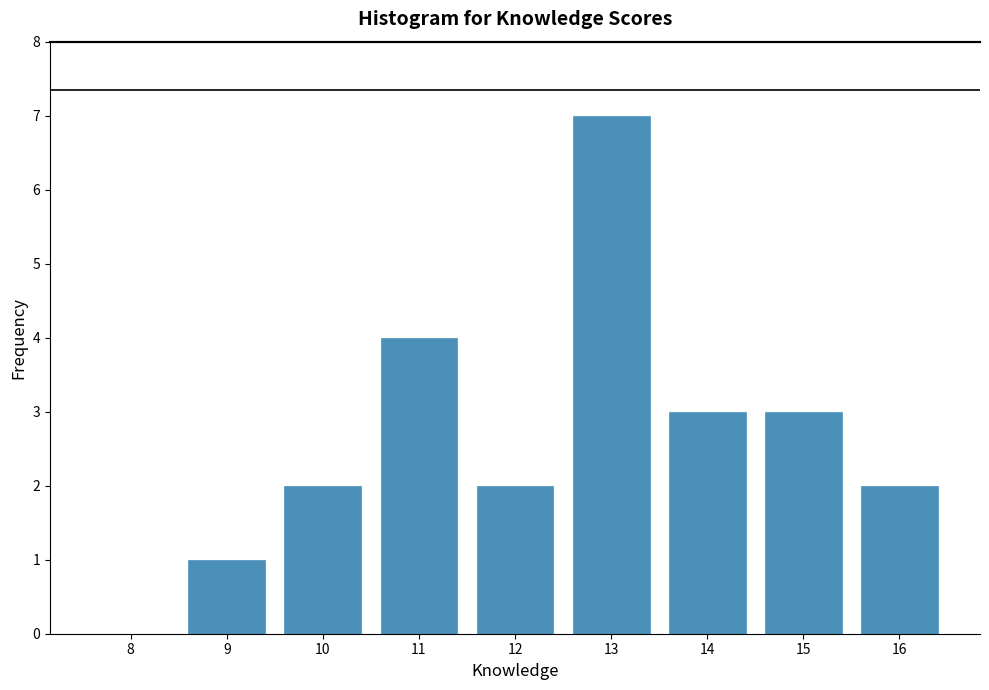

Reading left to right, list every bar in this chart as the range it spans on the x-axis followed by its height. The values are not printed on the chart, so give them approximately, as read against the axis.

7.5 to 8.5: 0
8.5 to 9.5: 1
9.5 to 10.5: 2
10.5 to 11.5: 4
11.5 to 12.5: 2
12.5 to 13.5: 7
13.5 to 14.5: 3
14.5 to 15.5: 3
15.5 to 16.5: 2